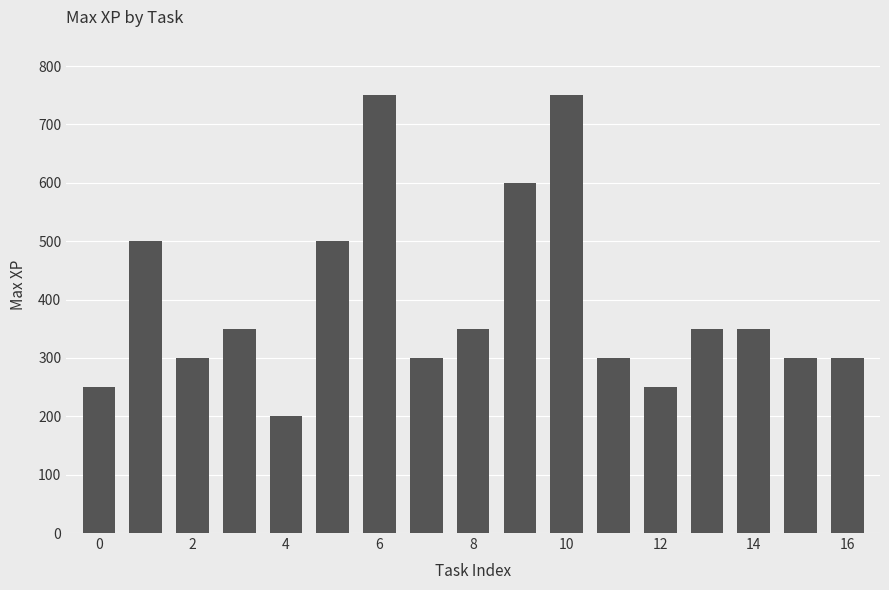

What is the smallest value displayed?

200